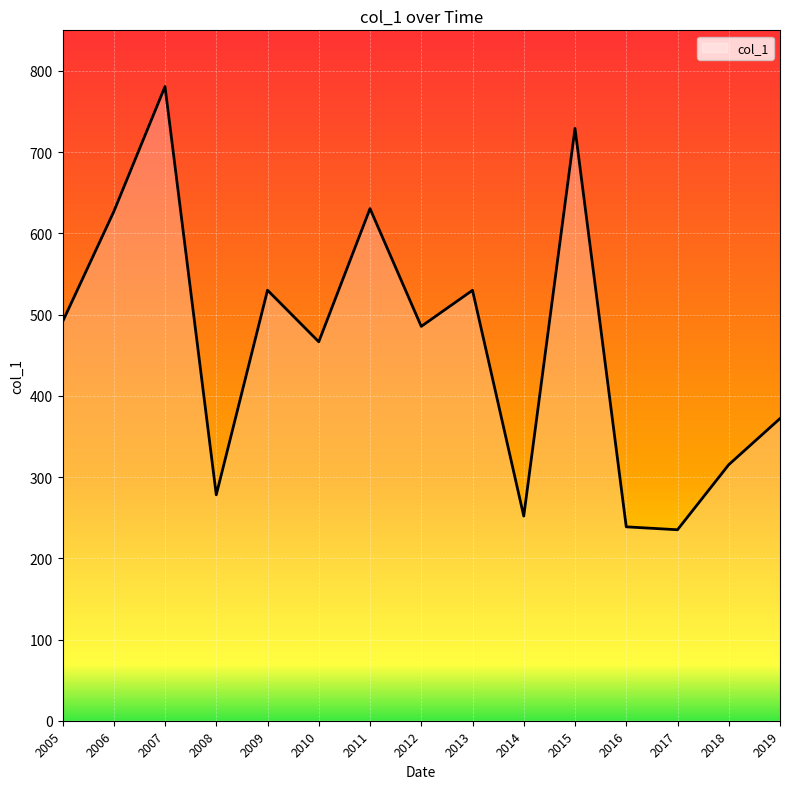

Does the chart have visible grid lines?

Yes